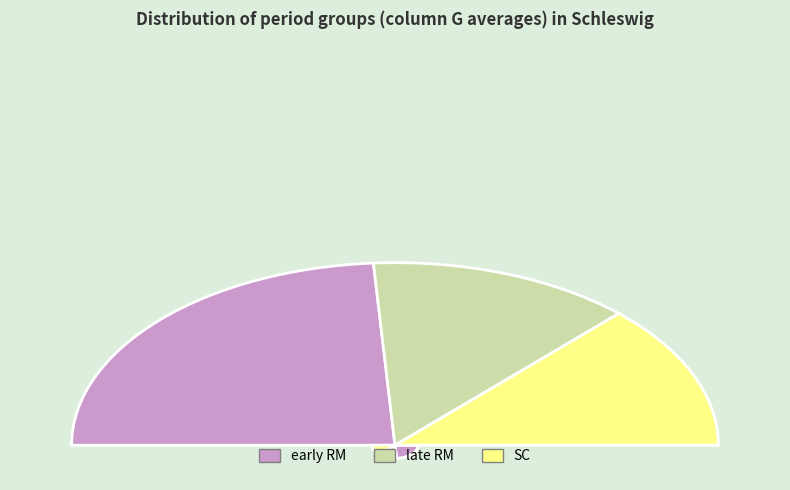

Combined, do 32 and 4 account for over 50%?

No